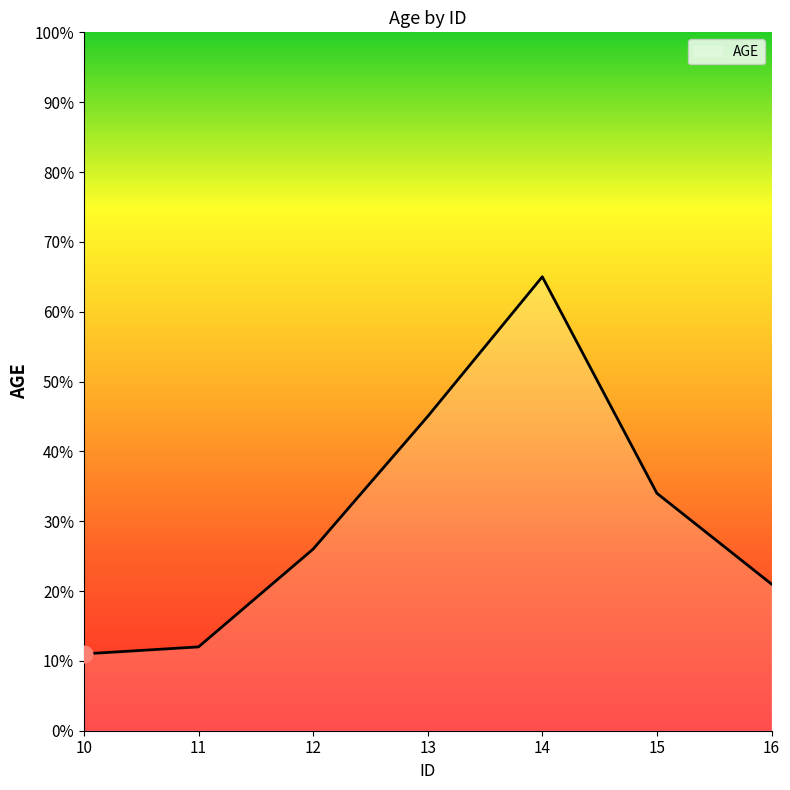

How many series are shown in this chart?

1